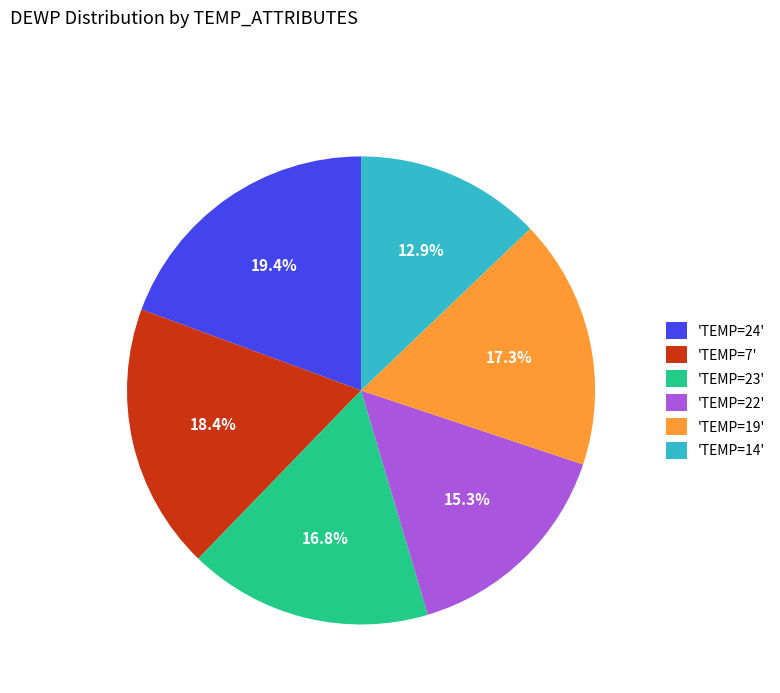

Which category has the smallest portion of the pie?

'TEMP=14'